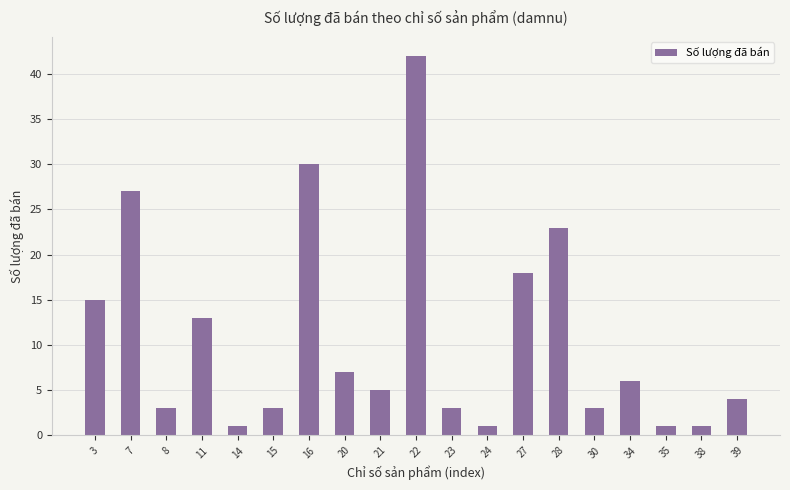

At which label is the value closest to 21?

28